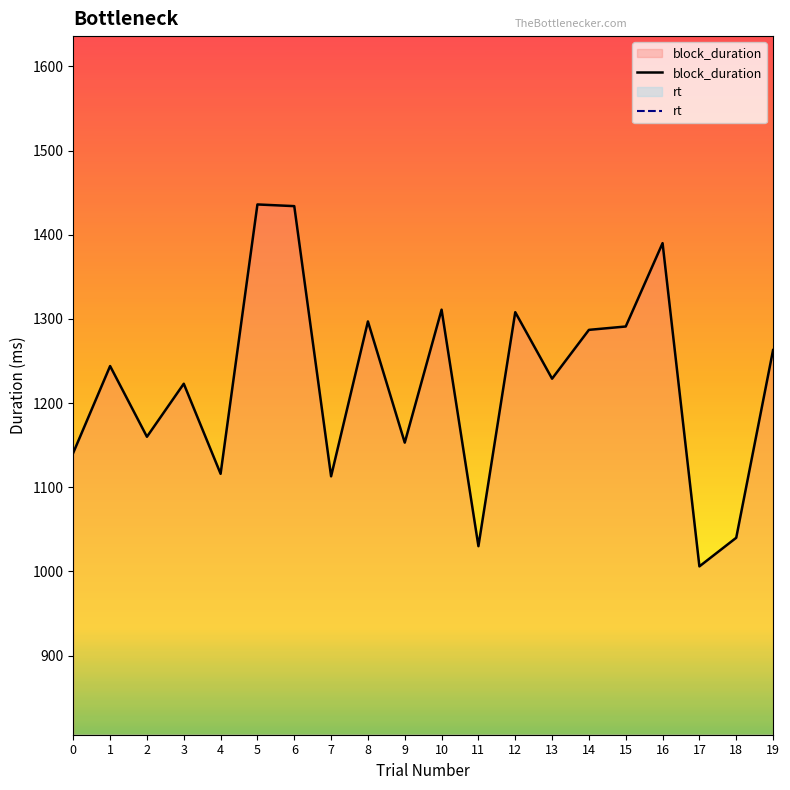

What are all the series names shown in the legend?

block_duration, rt